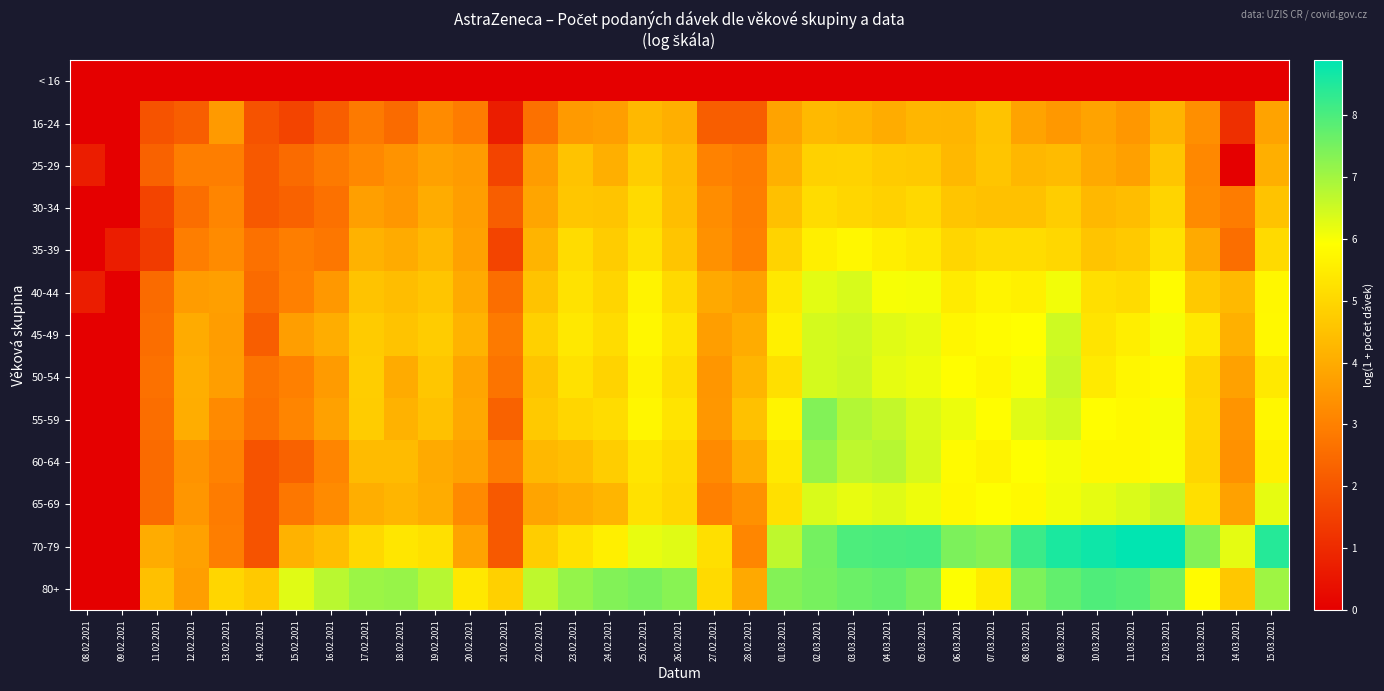

Which series changed the most between 11.03.2021 and 14.03.2021?

25-29